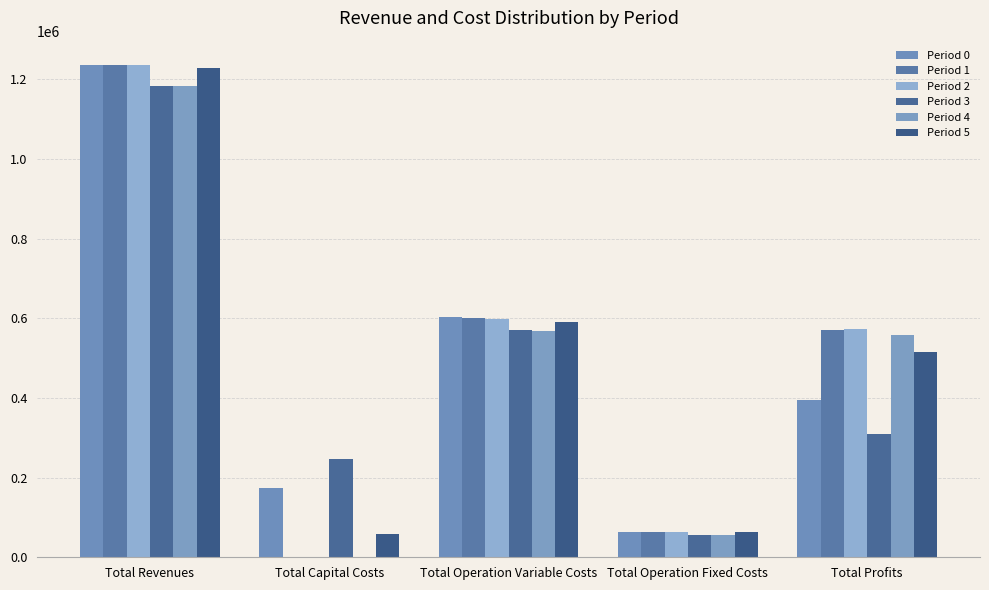

Reading left to right, transcribe all the data shown in this chart.

Period 0: 1235200.2	174240.0	602214.8	63723.6	395021.8
Period 1: 1235200.2	0.0	600632.1	63723.6	570844.5
Period 2: 1235200.2	0.0	599047.2	63723.6	572429.4
Period 3: 1182991.9	247200.0	569808.5	56073.3	309910.1
Period 4: 1182991.9	0.0	568332.0	56073.3	558586.6
Period 5: 1229054.7	59200.0	591035.7	62294.4	516524.5